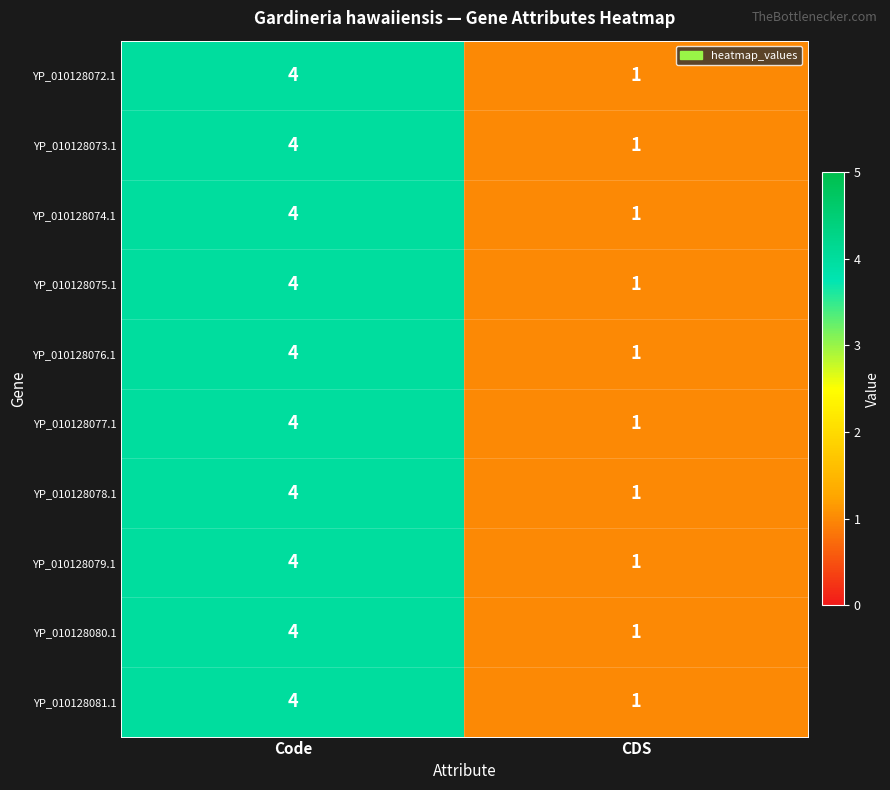

Count the number of data series in this chart.

10